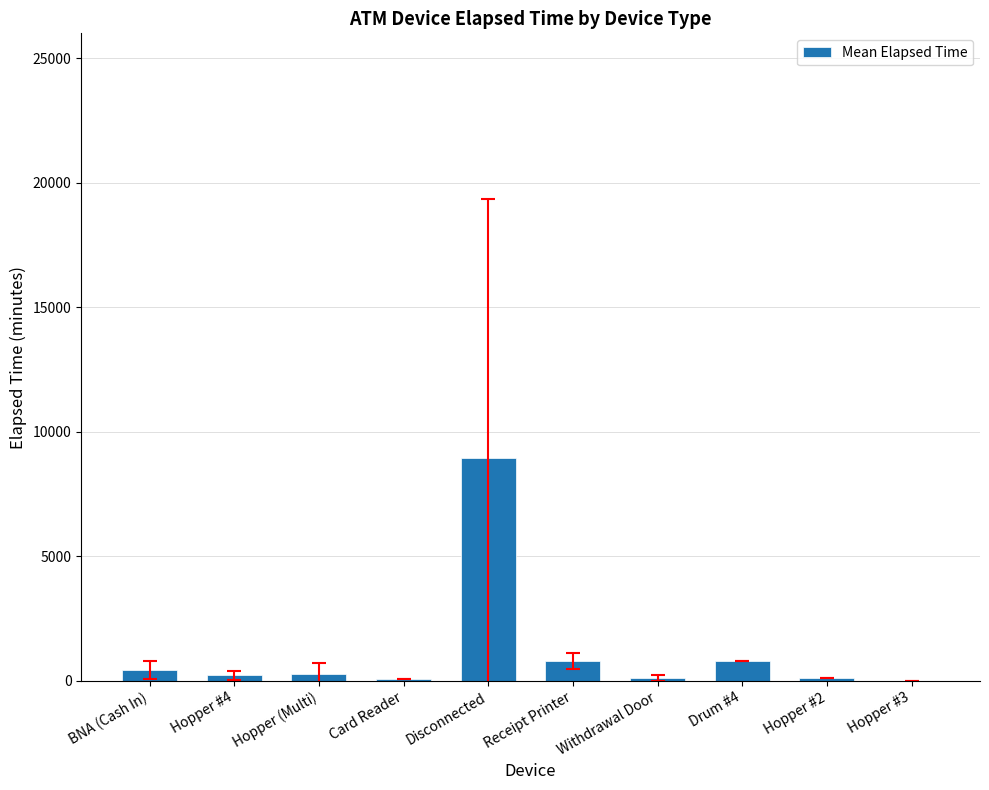

What is the sum of all values?

11817.2